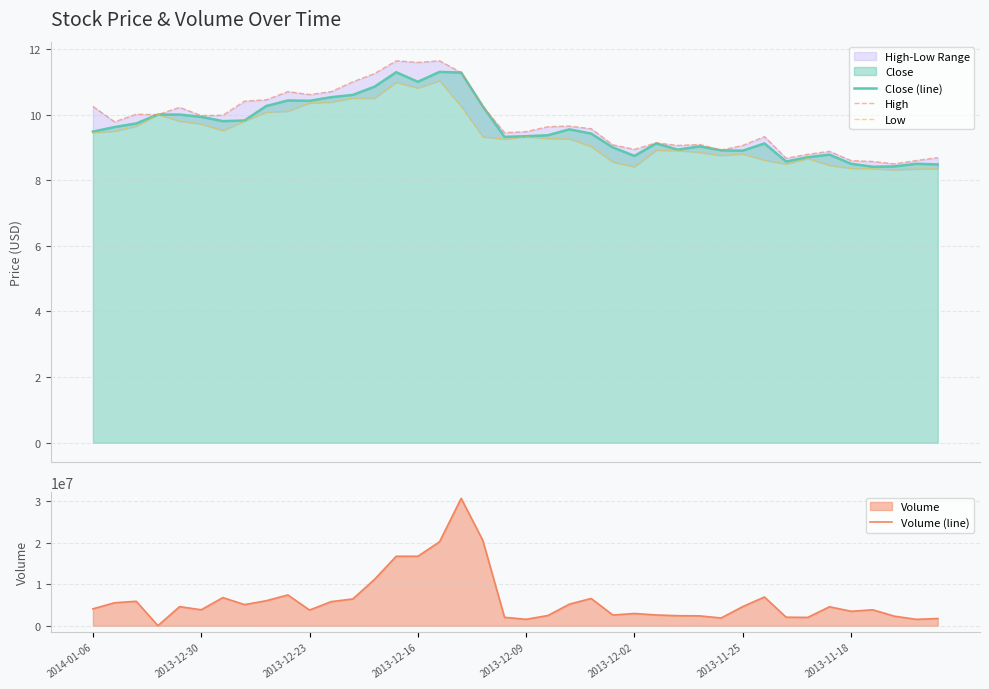

What is the lowest value of the Close (line) series?

8.4